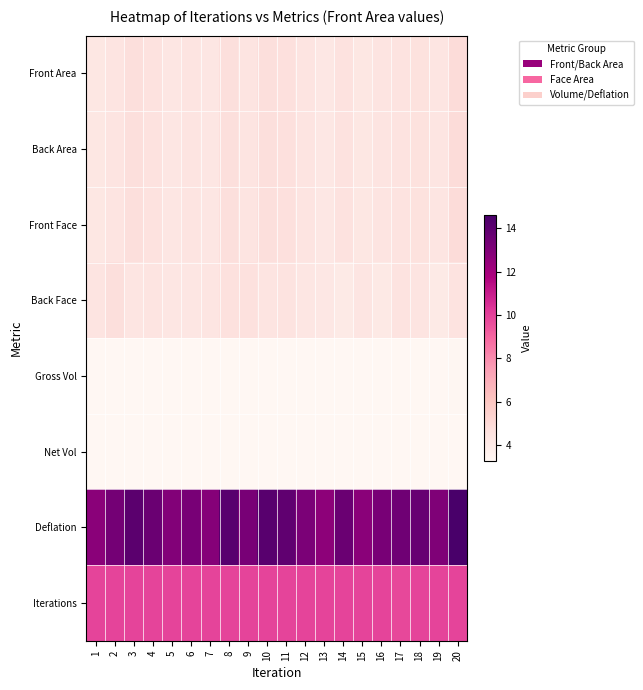

Reading left to right, what are all the values shown in this chart?

Front Area: 1=4.2	2=4.4	3=4.7	4=4.5	5=4.3	6=4.4	7=4.3	8=4.7	9=4.4	10=4.7	11=4.6	12=4.4	13=4.2	14=4.5	15=4.2	16=4.4	17=4.5	18=4.6	19=4.3	20=4.9
Back Area: 1=4.2	2=4.4	3=4.7	4=4.5	5=4.3	6=4.4	7=4.3	8=4.7	9=4.4	10=4.7	11=4.6	12=4.4	13=4.2	14=4.5	15=4.2	16=4.4	17=4.5	18=4.6	19=4.3	20=4.9
Front Face: 1=4.2	2=4.4	3=4.7	4=4.5	5=4.3	6=4.4	7=4.3	8=4.7	9=4.4	10=4.7	11=4.6	12=4.4	13=4.2	14=4.5	15=4.2	16=4.4	17=4.5	18=4.6	19=4.3	20=4.9
Back Face: 1=4.4	2=4.7	3=4.4	4=4.4	5=4.3	6=4.3	7=4.3	8=4.6	9=4.6	10=4.4	11=4.5	12=4.3	13=4.2	14=4.1	15=4.3	16=4.1	17=4.5	18=4.4	19=4.1	20=4.5
Gross Vol: 1=3.3	2=3.3	3=3.3	4=3.3	5=3.3	6=3.3	7=3.3	8=3.3	9=3.3	10=3.3	11=3.3	12=3.3	13=3.3	14=3.3	15=3.3	16=3.3	17=3.3	18=3.3	19=3.3	20=3.3
Net Vol: 1=3.3	2=3.3	3=3.3	4=3.3	5=3.3	6=3.3	7=3.3	8=3.3	9=3.3	10=3.3	11=3.3	12=3.3	13=3.3	14=3.3	15=3.3	16=3.3	17=3.3	18=3.3	19=3.3	20=3.3
Deflation: 1=12.7	2=13.3	3=14.0	4=13.6	5=12.9	6=13.2	7=12.9	8=14.2	9=13.2	10=14.2	11=13.9	12=13.1	13=12.6	14=13.6	15=12.7	16=13.2	17=13.5	18=13.7	19=13.0	20=14.6
Iterations: 1=9.9	2=9.9	3=9.9	4=9.9	5=9.9	6=9.9	7=9.9	8=9.9	9=9.9	10=9.9	11=9.9	12=9.9	13=9.9	14=9.9	15=9.9	16=9.9	17=9.8	18=9.9	19=9.9	20=9.9